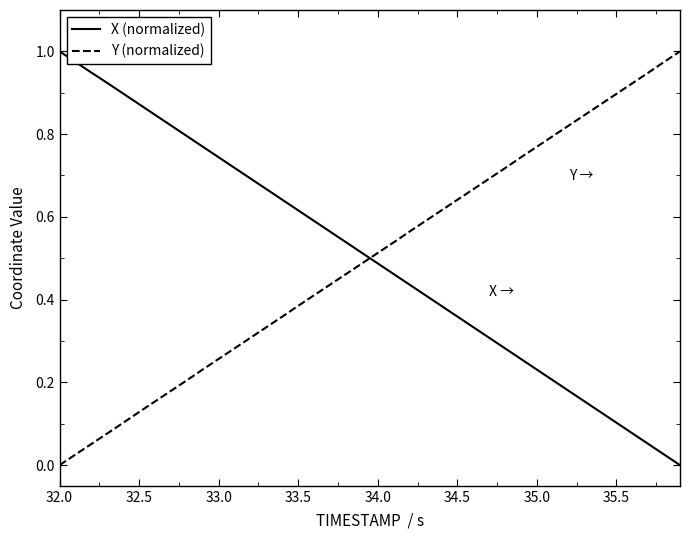

How many intersections are there between X (normalized) and Y (normalized)?

1